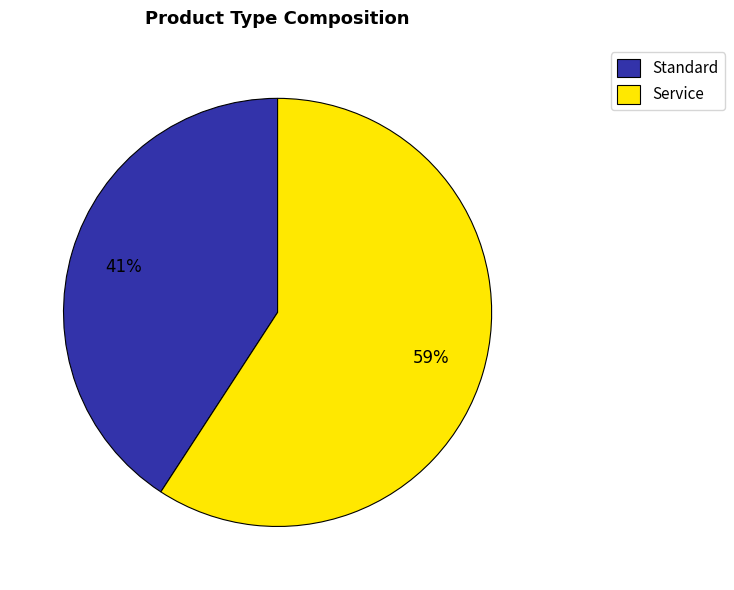

Rank the categories by value from highest to lowest.

Service, Standard